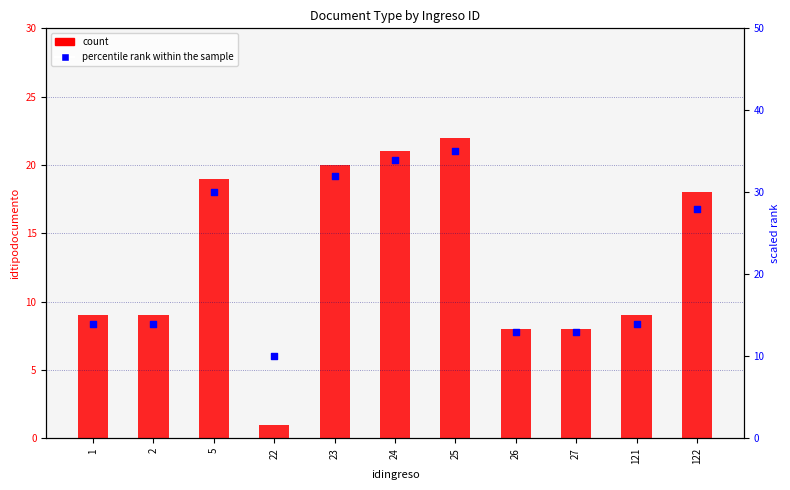

At which category is the sum across all series the highest?

25